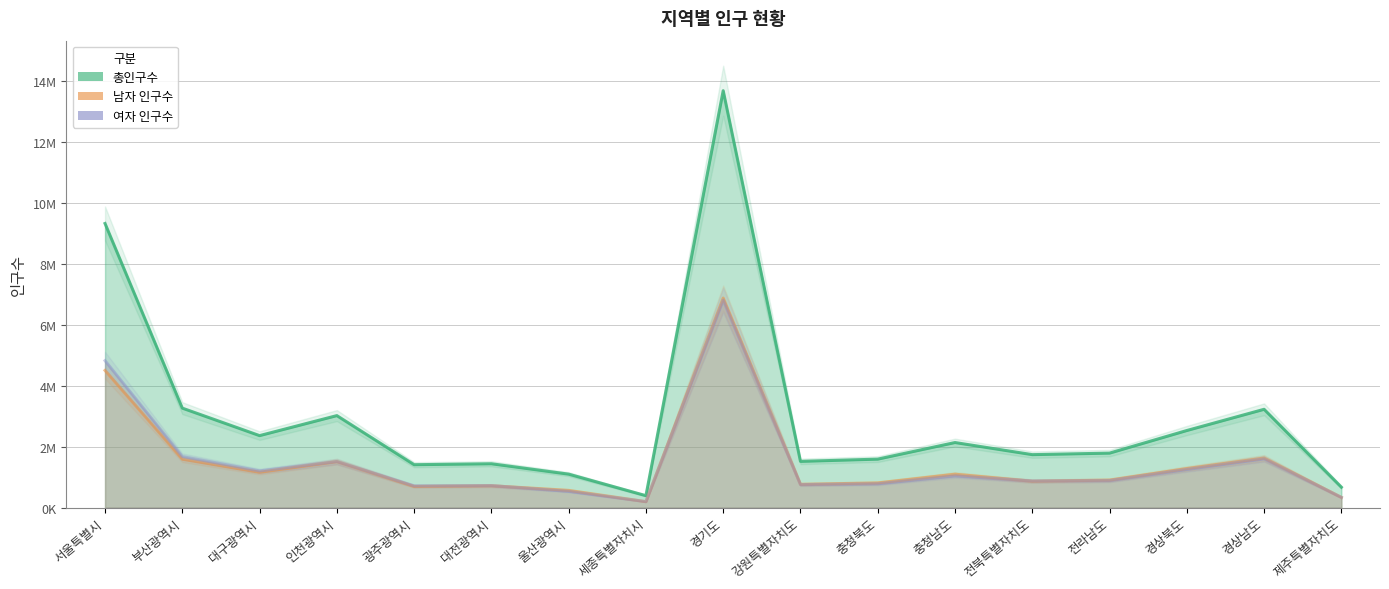

Between 강원특별자치도 and 대구광역시, which is larger?

대구광역시